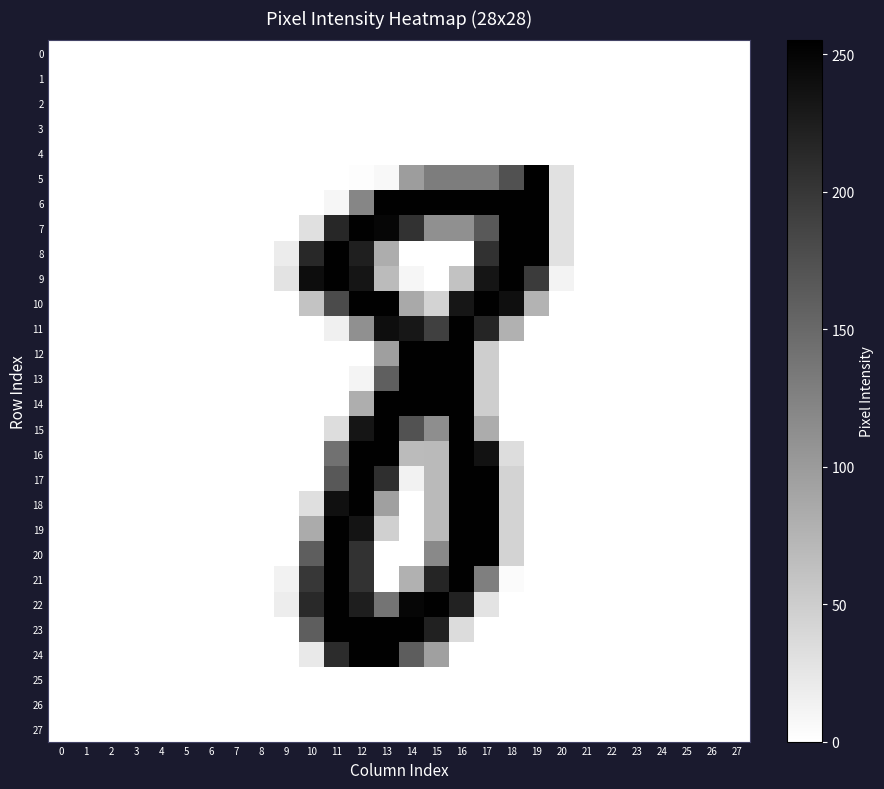

Which series has the largest range (max minus min)?

5